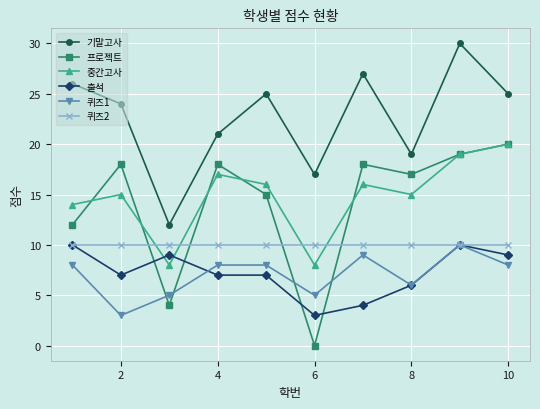

Reading left to right, extract all data points from this chart.

기말고사: 26	24	12	21	25	17	27	19	30	25
프로젝트: 12	18	4	18	15	0	18	17	19	20
중간고사: 14	15	8	17	16	8	16	15	19	20
출석: 10	7	9	7	7	3	4	6	10	9
퀴즈1: 8	3	5	8	8	5	9	6	10	8
퀴즈2: 10	10	10	10	10	10	10	10	10	10